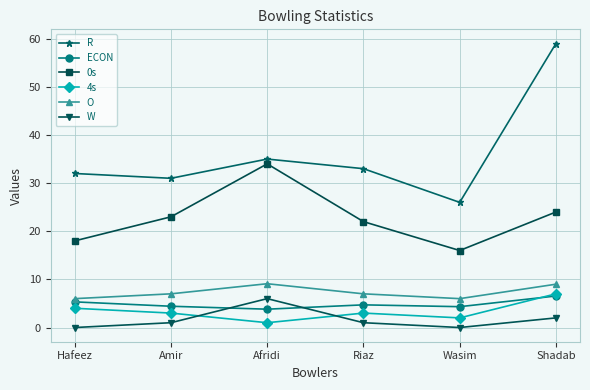

Rank the series at Hafeez from lowest to highest value.

W, 4s, ECON, O, 0s, R